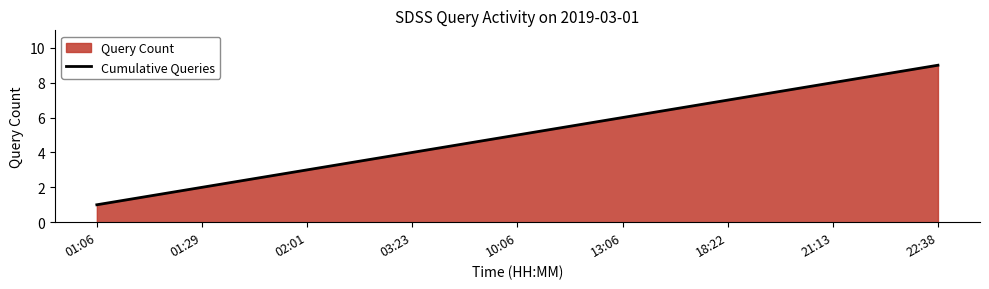

True or false: the data shows 2 at 01:29.

True